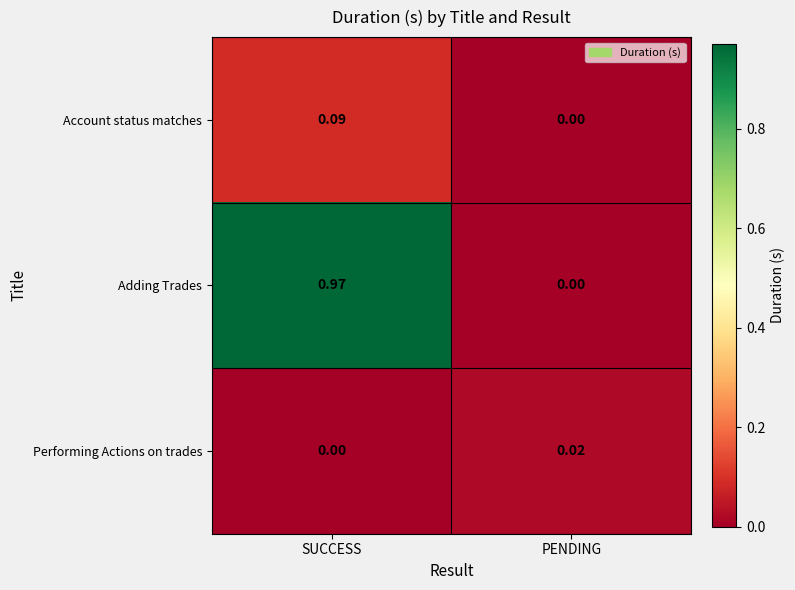

What is the total value across all series at SUCCESS?

1.1